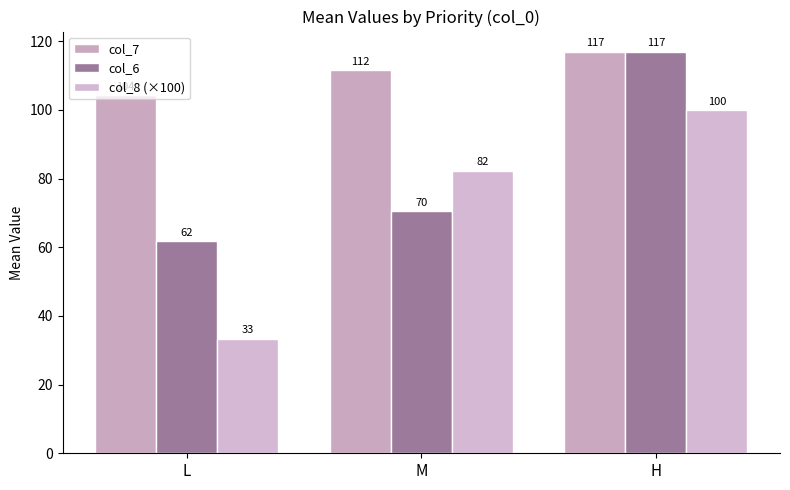

What is the average value of the col_8 (×100) series?

71.9